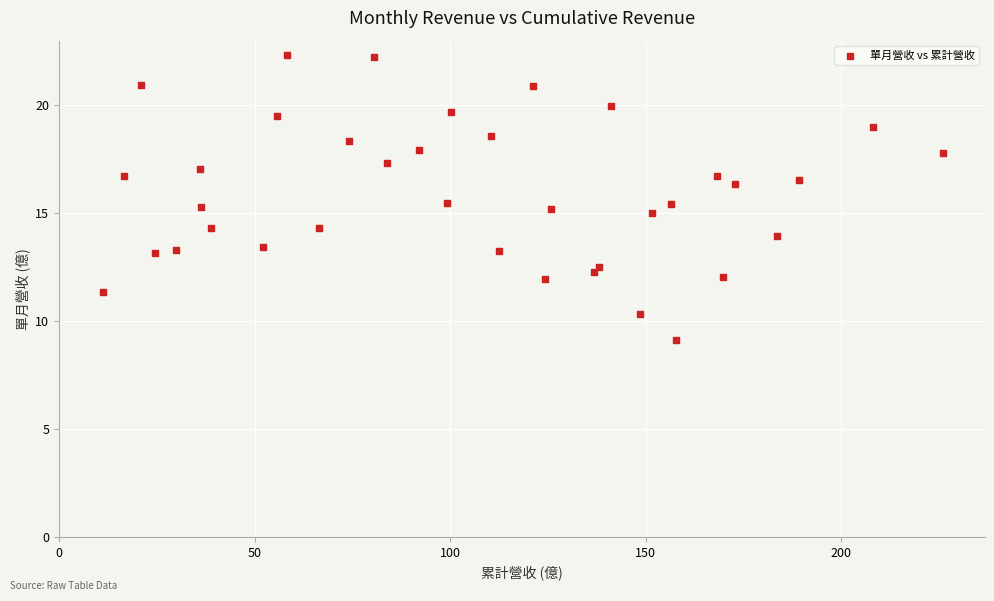

What is the range of X values (max minus min)?

214.8